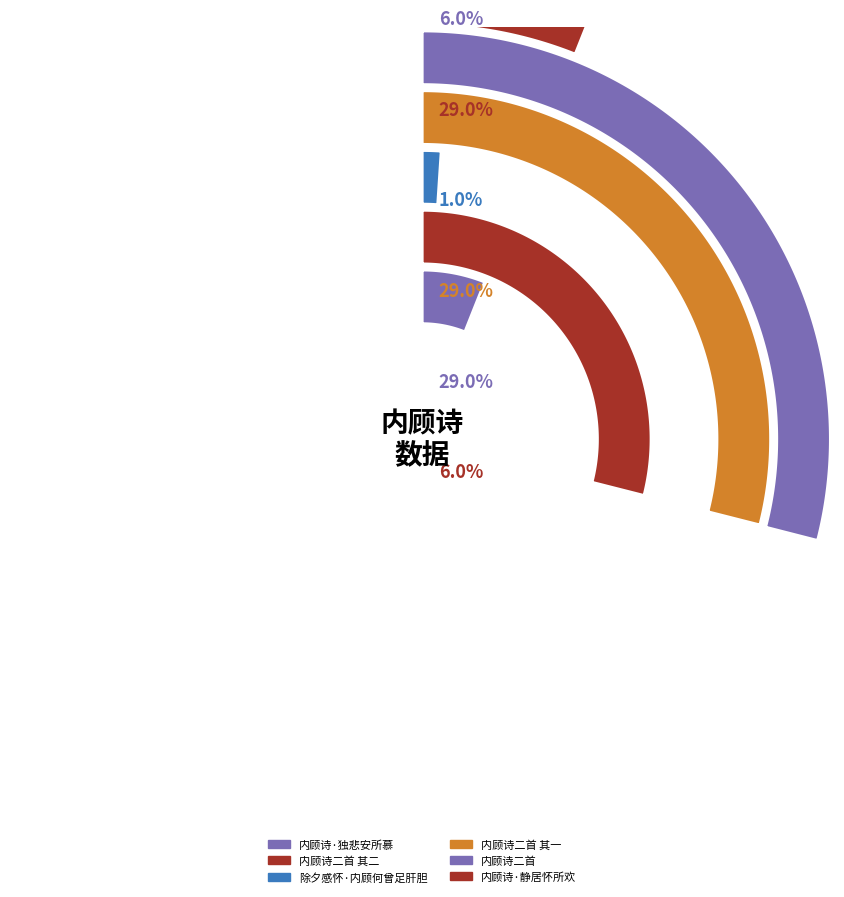

To the nearest percent, what is the combined percentage of 内顾诗·独悲安所慕 and 内顾诗·静居怀所欢?

12%